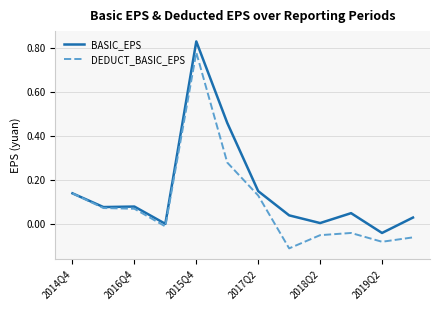

Which series has the largest range (max minus min)?

DEDUCT_BASIC_EPS